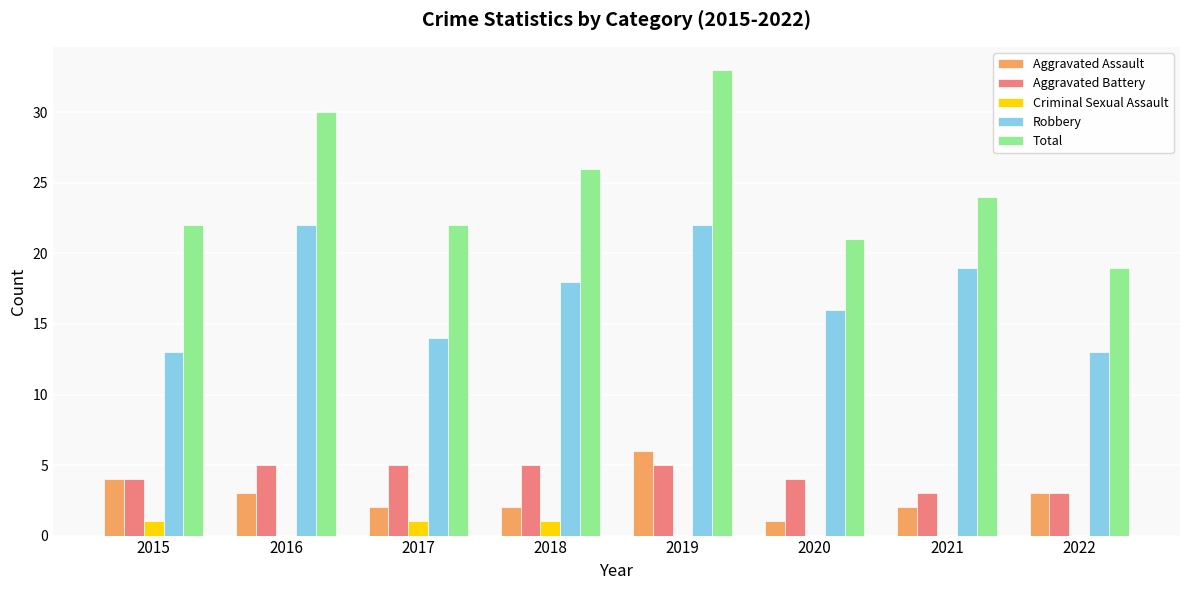

What is the maximum value for Robbery?

22